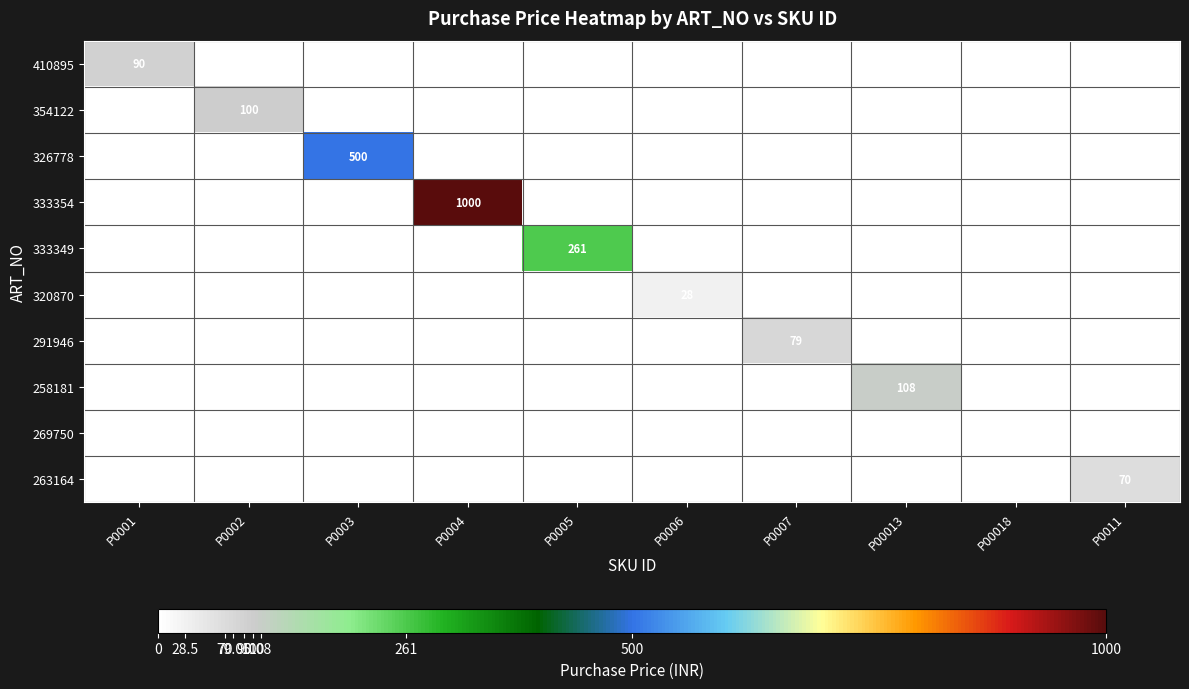

At how many categories does at least one series exceed 162?

3